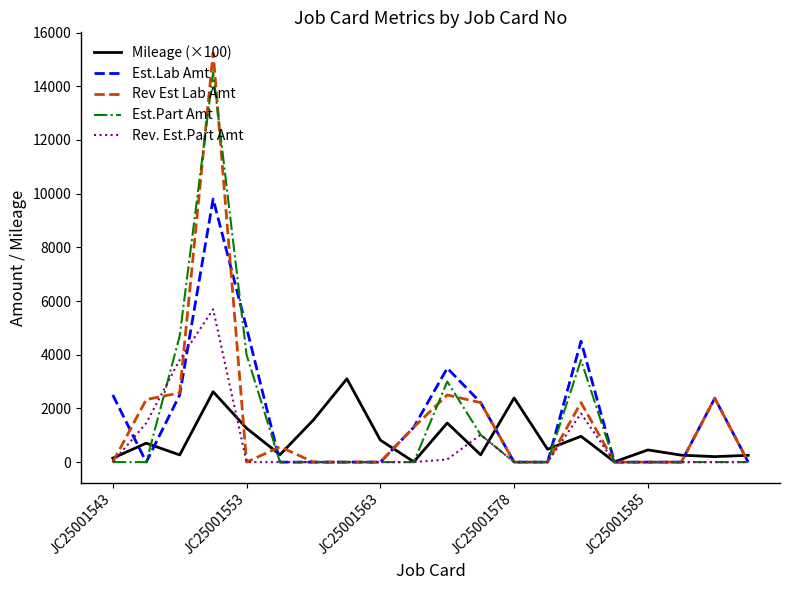

What is the maximum value for Est.Part Amt?

14500.0